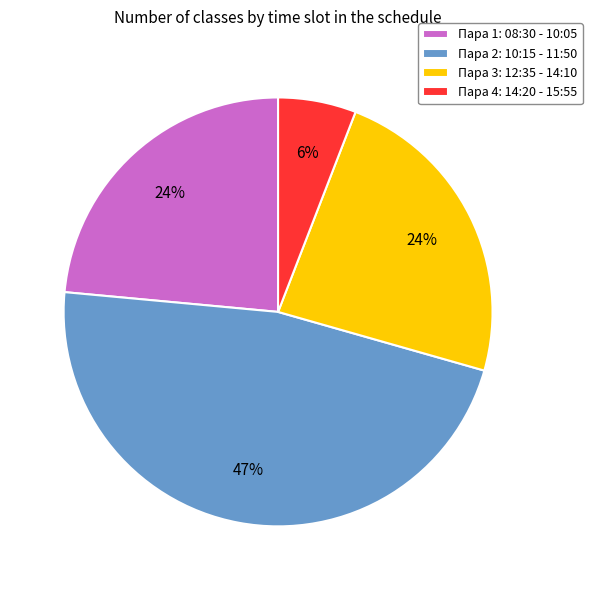

Which category has the biggest portion of the pie?

Пара 2: 10:15 - 11:50